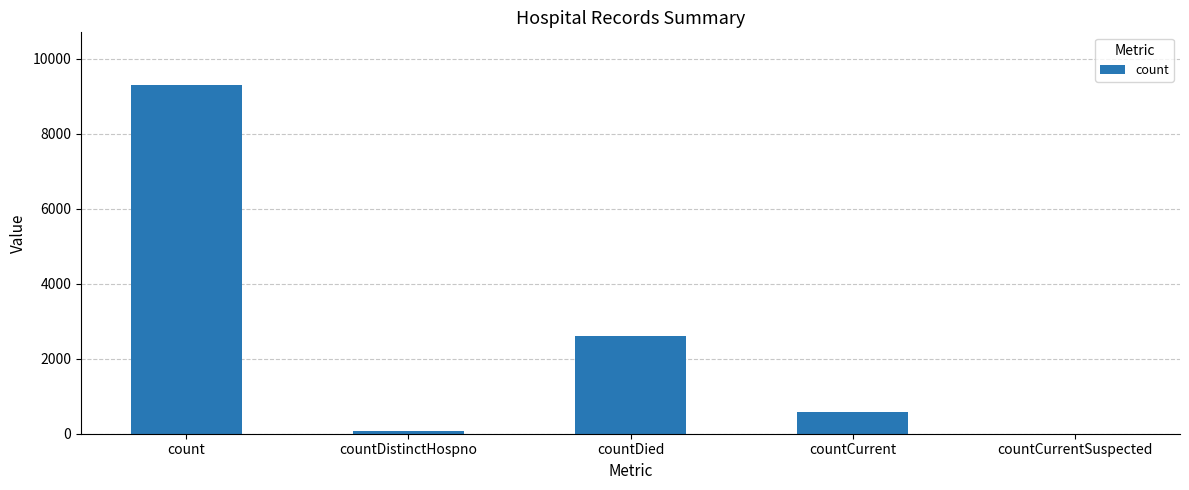

The chart shows a value of 3400 at countCurrentSuspected. True or false?

False